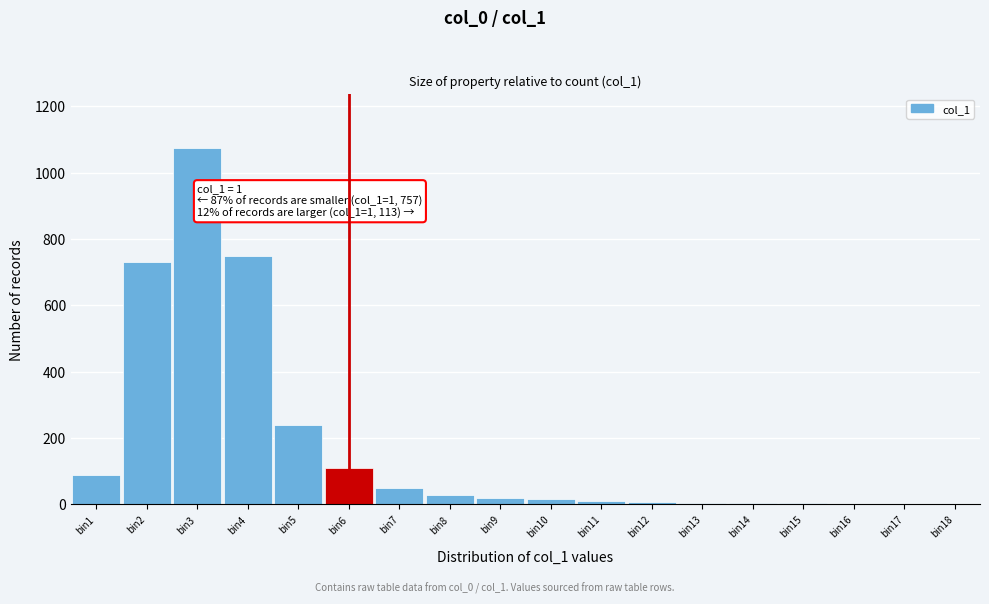

At which label is the value closest to 538?

bin2